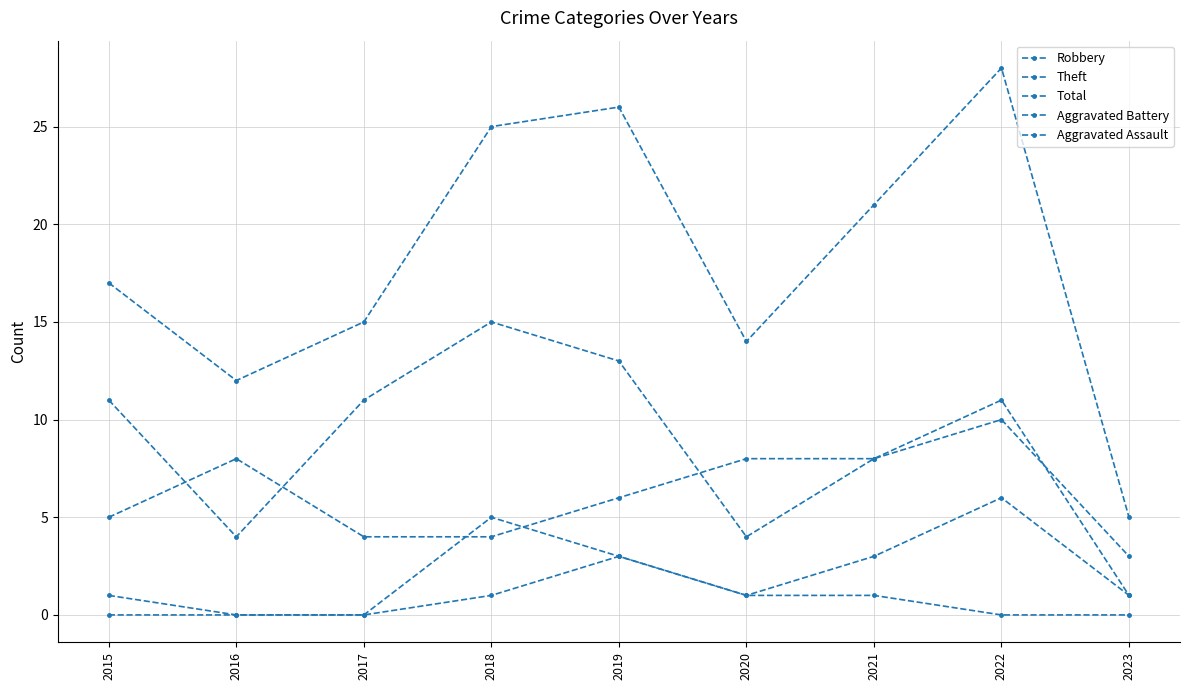

How many lines are shown in the chart?

5